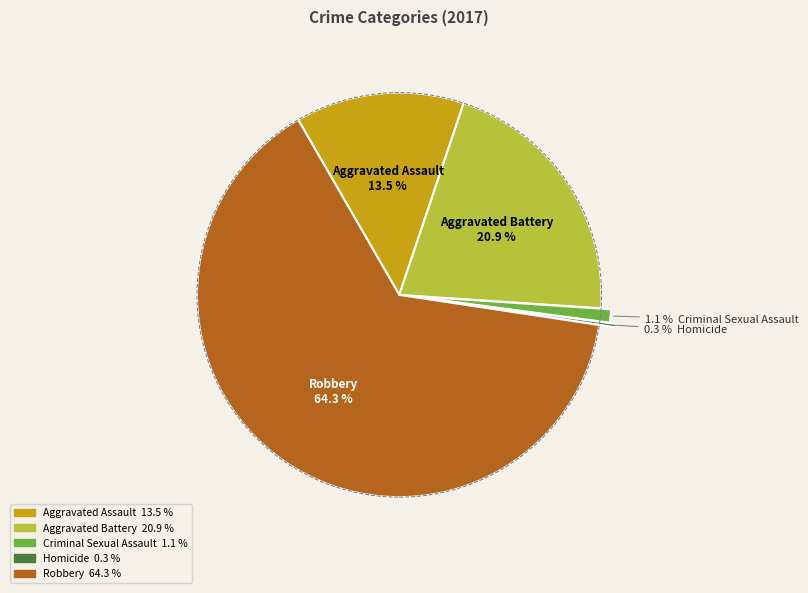

Does any single category account for the majority?

Yes